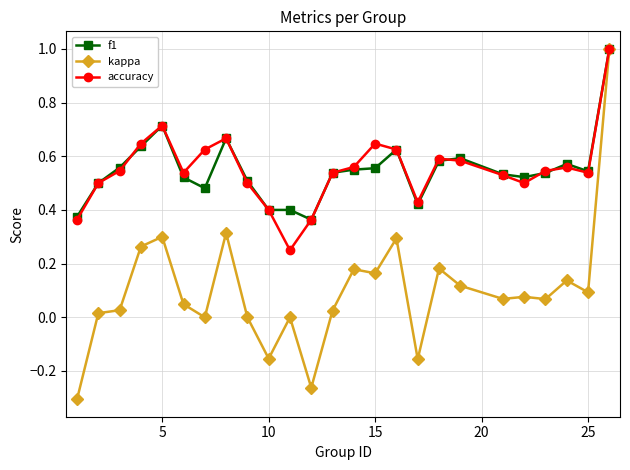

Which series has the widest spread of values?

kappa